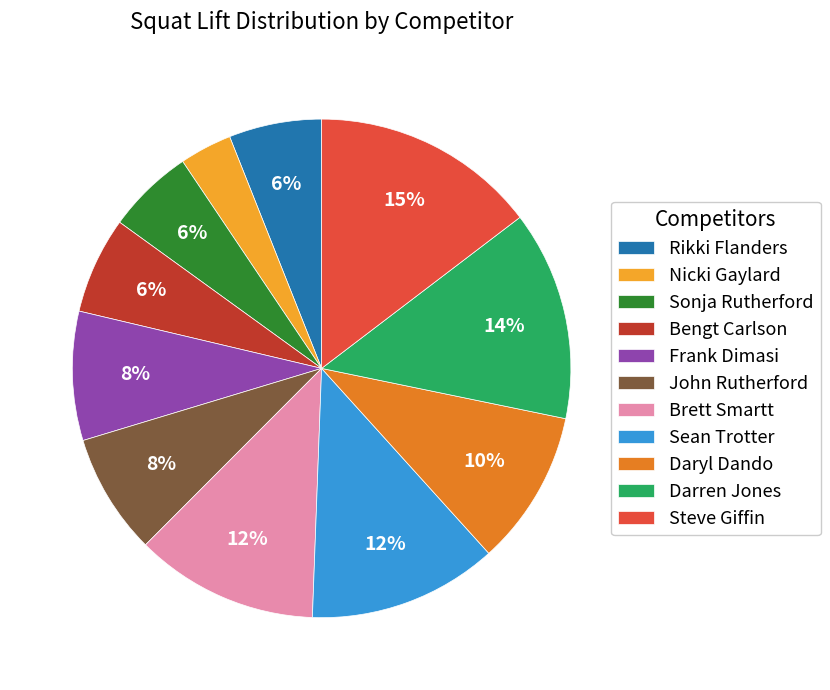

Does Bengt Carlson account for over 50% of the chart?

No